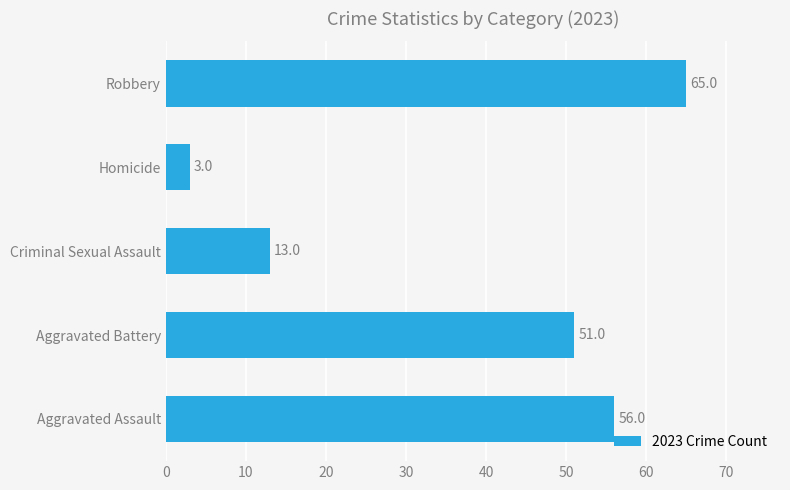

At which category does the chart reach its peak across all series?

Robbery